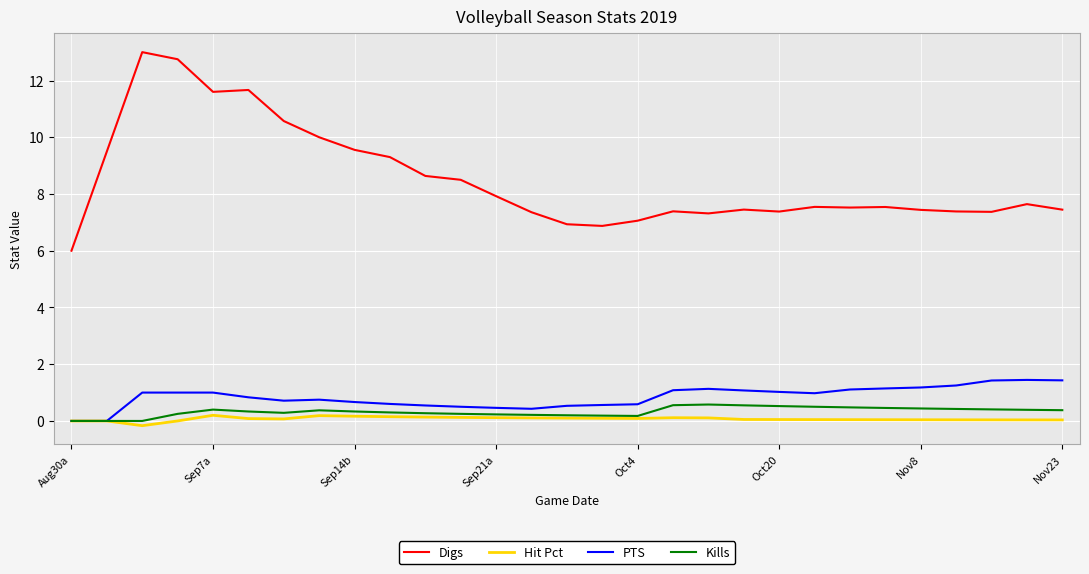

Does the chart have visible grid lines?

Yes